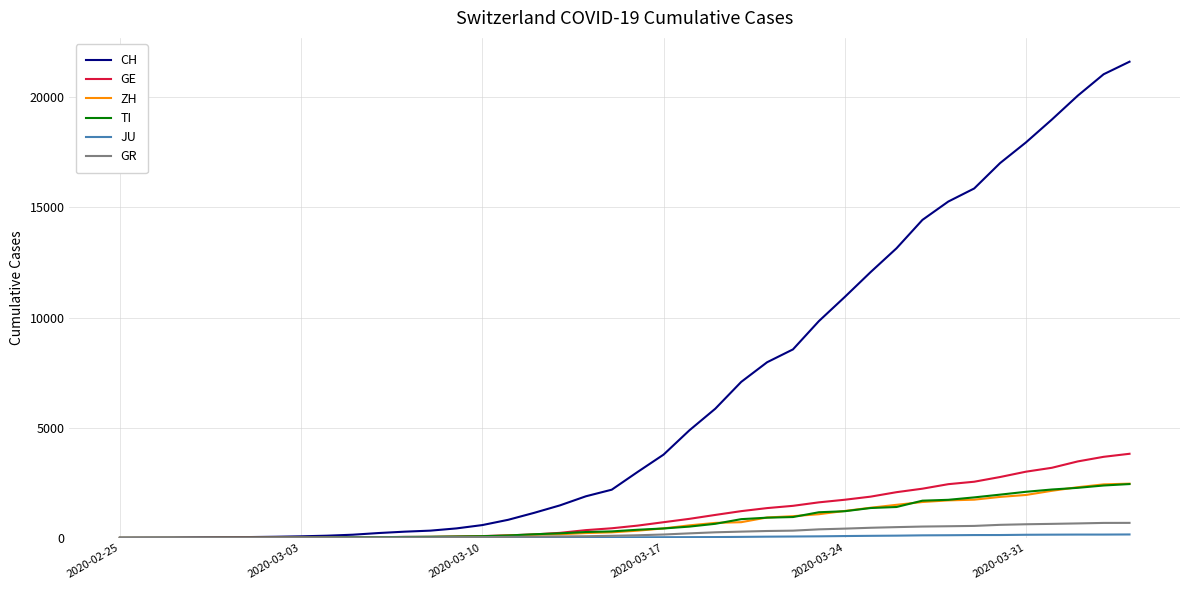

What is the greatest value displayed?

21617